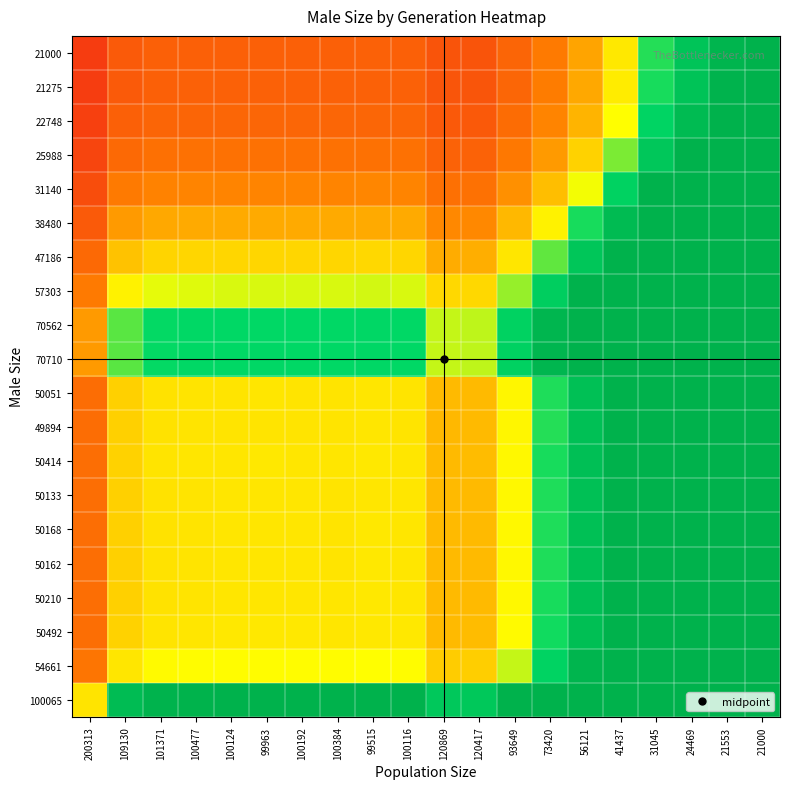

At which category is the sum across all series the highest?

21000